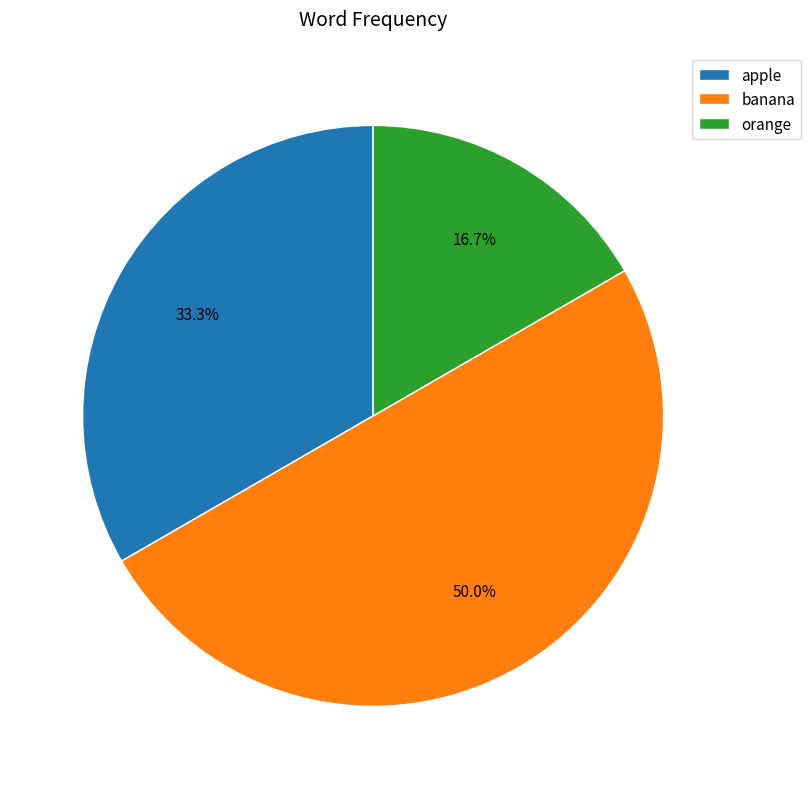

Is the sum of banana and orange greater than half?

Yes